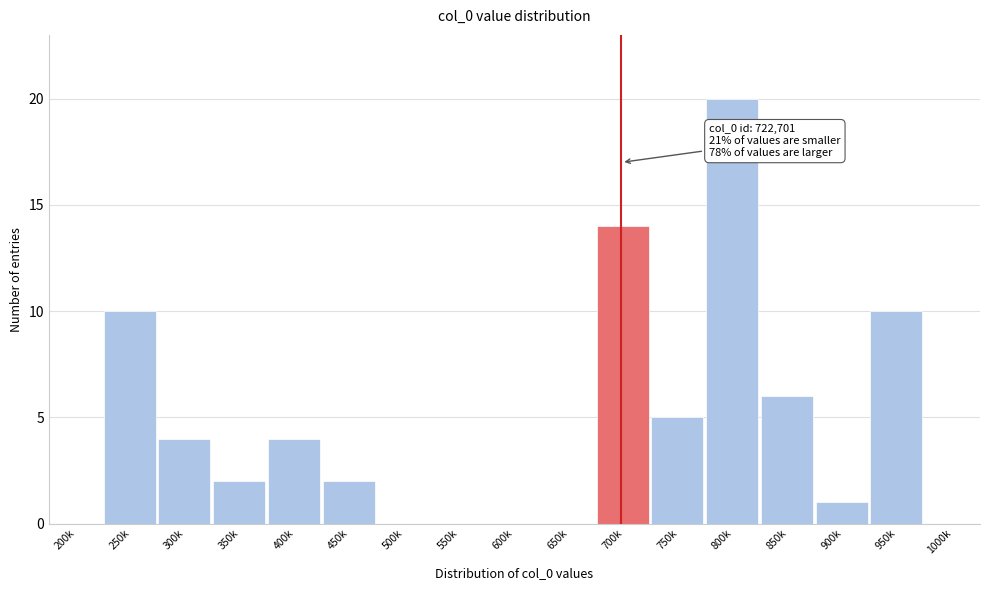

Reading left to right, transcribe all the data shown in this chart.

200k=0	250k=10	300k=4	350k=2	400k=4	450k=2	500k=0	550k=0	600k=0	650k=0	700k=14	750k=5	800k=20	850k=6	900k=1	950k=10	1000k=0